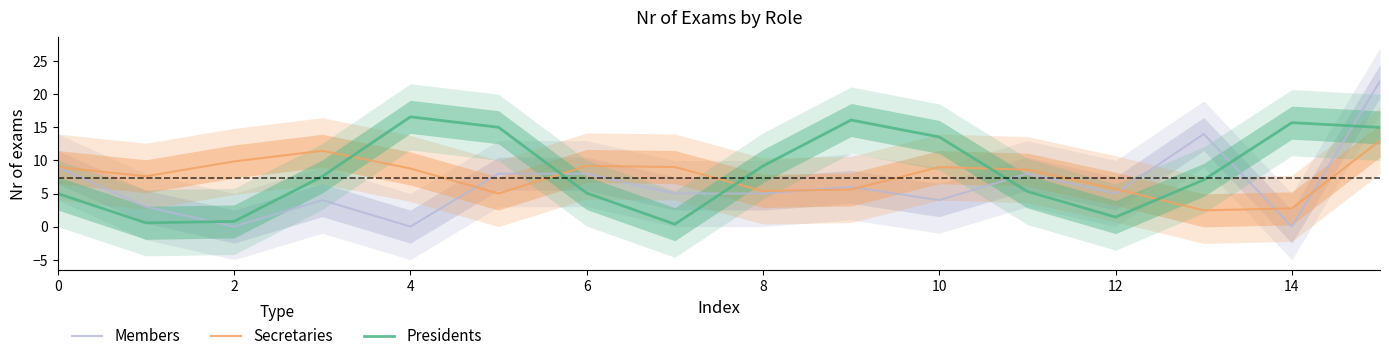

Which series ends up on top after the final intersection of Secretaries and Presidents?

Presidents